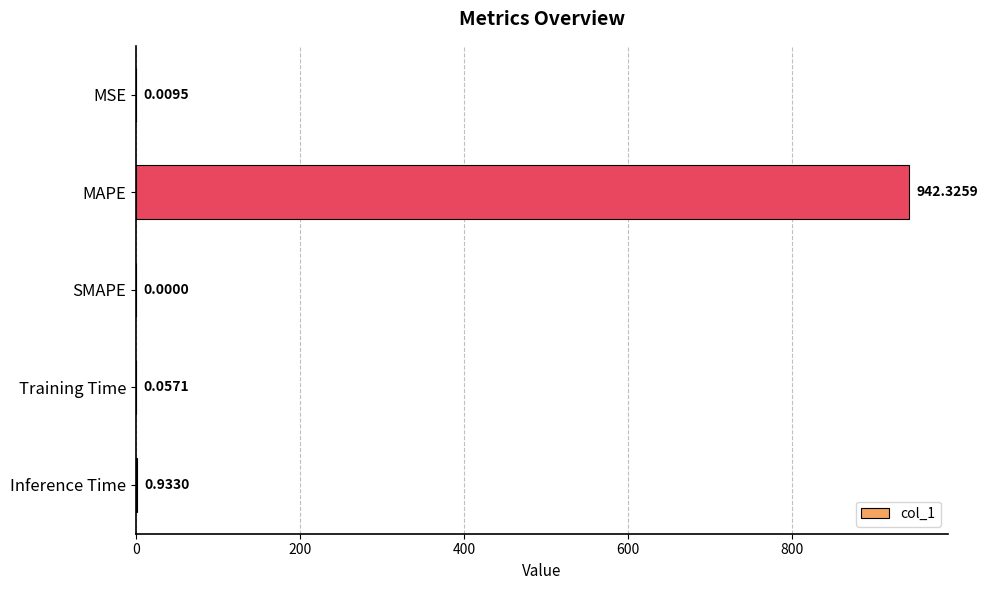

At which label is the value closest to 471?

Inference Time